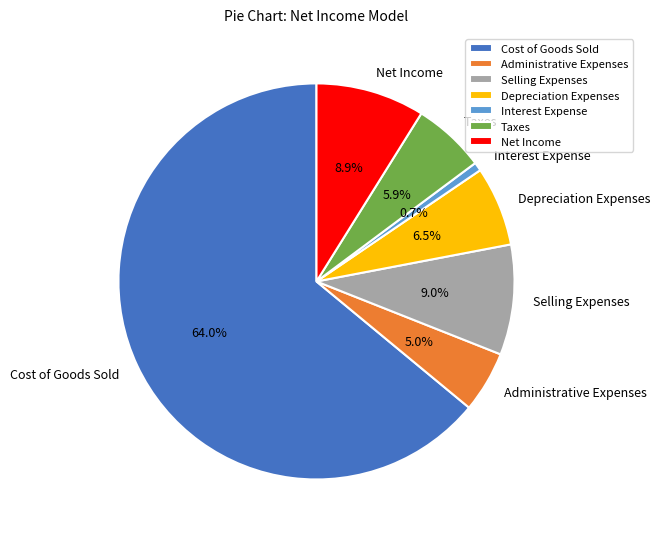

How many segments does this pie chart have?

7